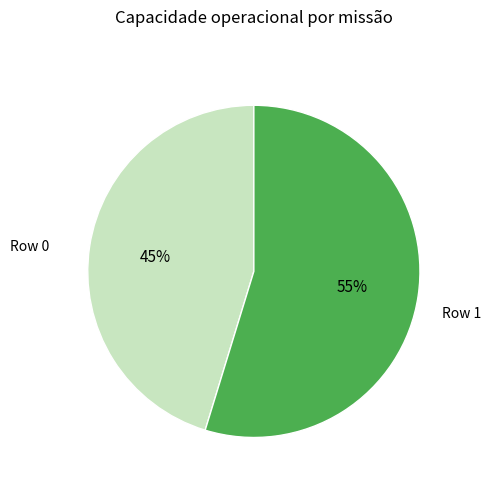

Does any single category account for the majority?

Yes